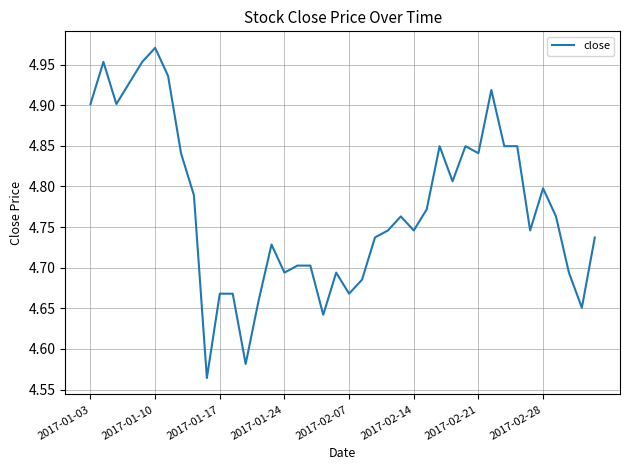

What is the difference between the maximum and minimum values?

0.4